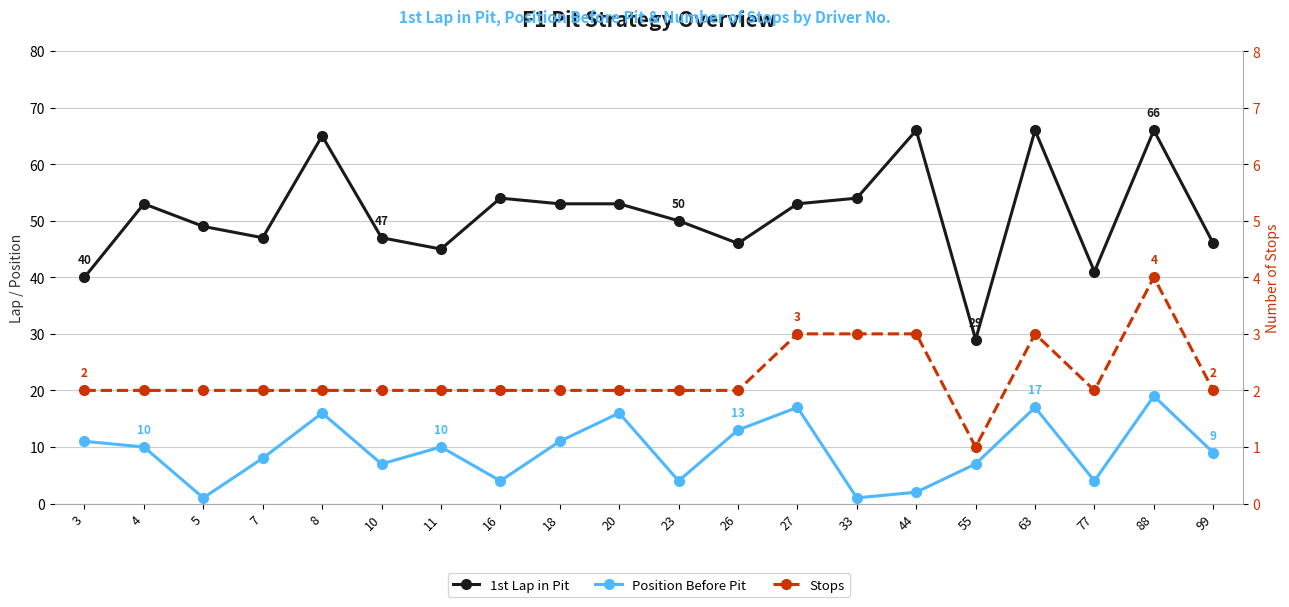

Is the value of Position Before Pit at 88 greater than the value of 1st Lap in Pit at 20?

No